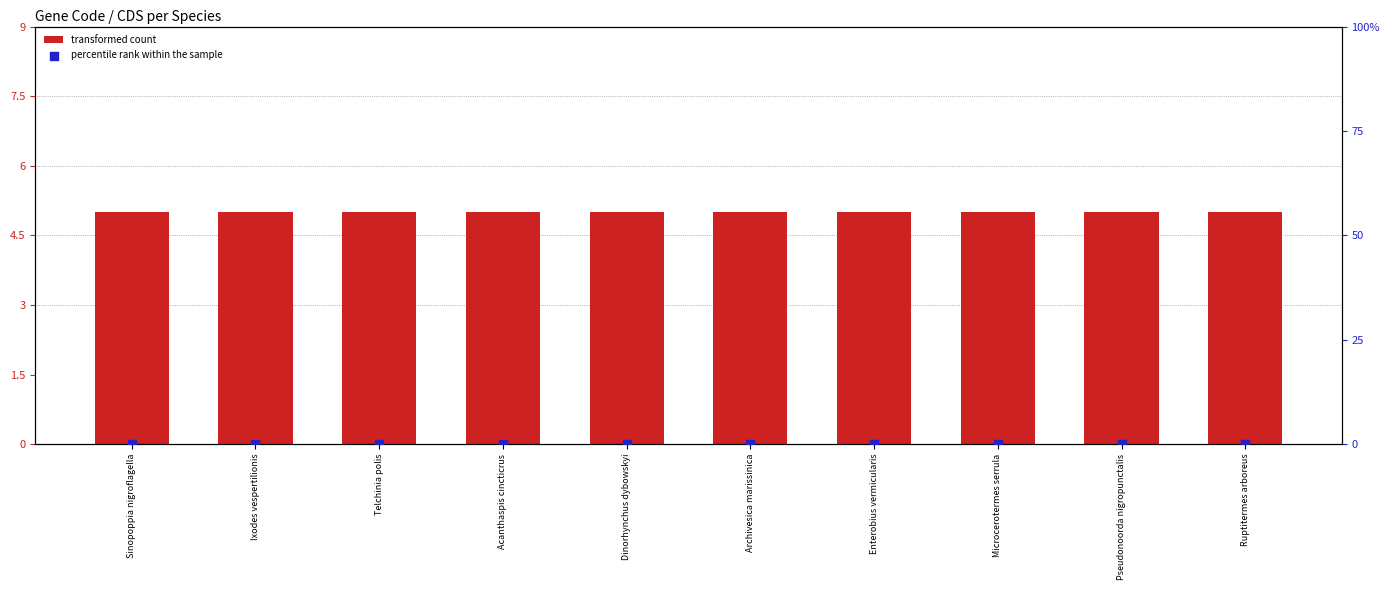

At how many categories does at least one series exceed 4?

10